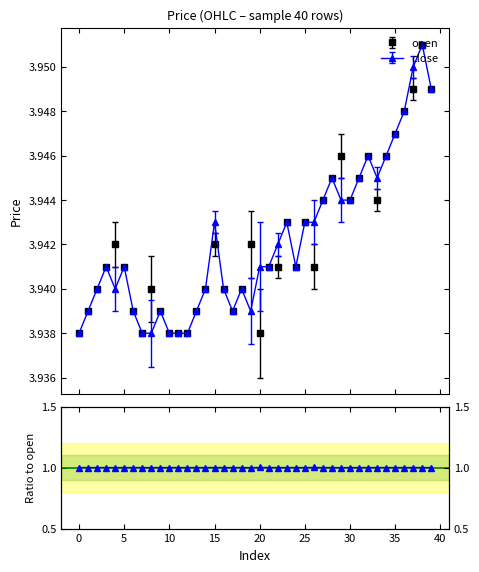

True or false: close has more than 0 points higher than both neighbors.

True